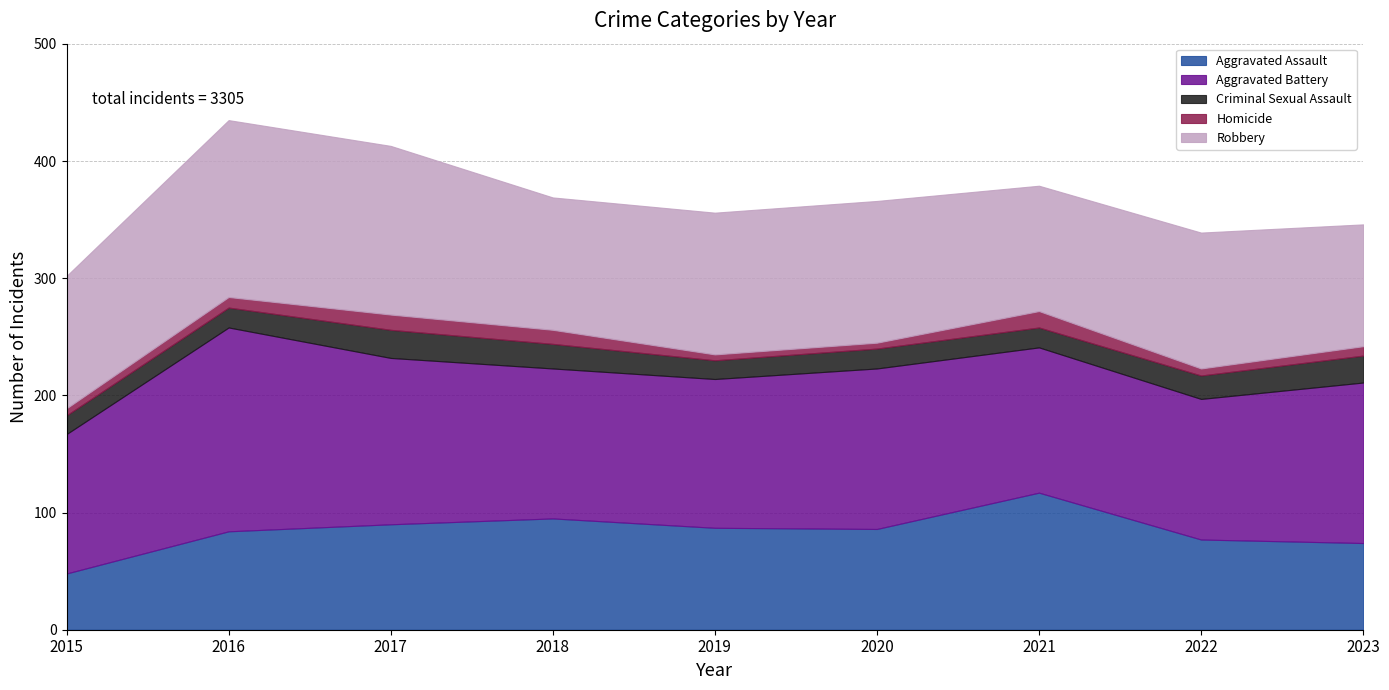

True or false: Aggravated Battery and Criminal Sexual Assault intersect in this chart.

False